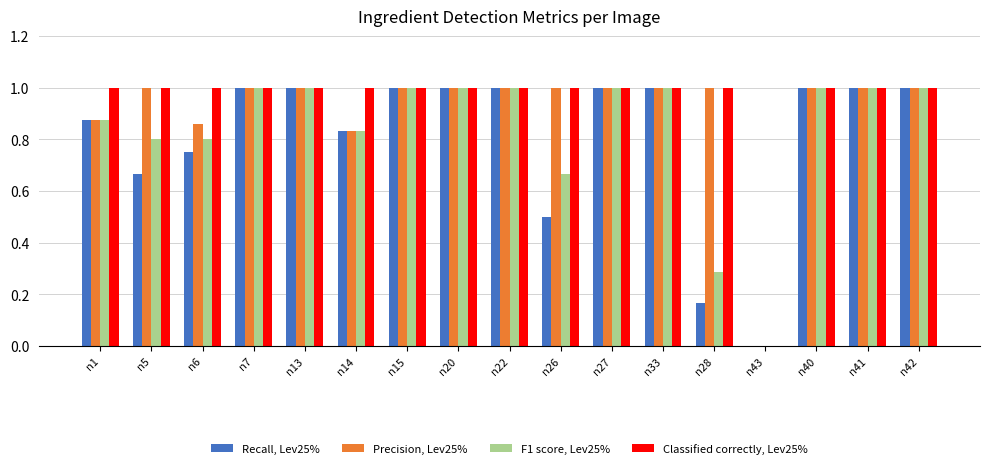

What is the sum of the Classified correctly, Lev25% values at n15 and n28?

2.0